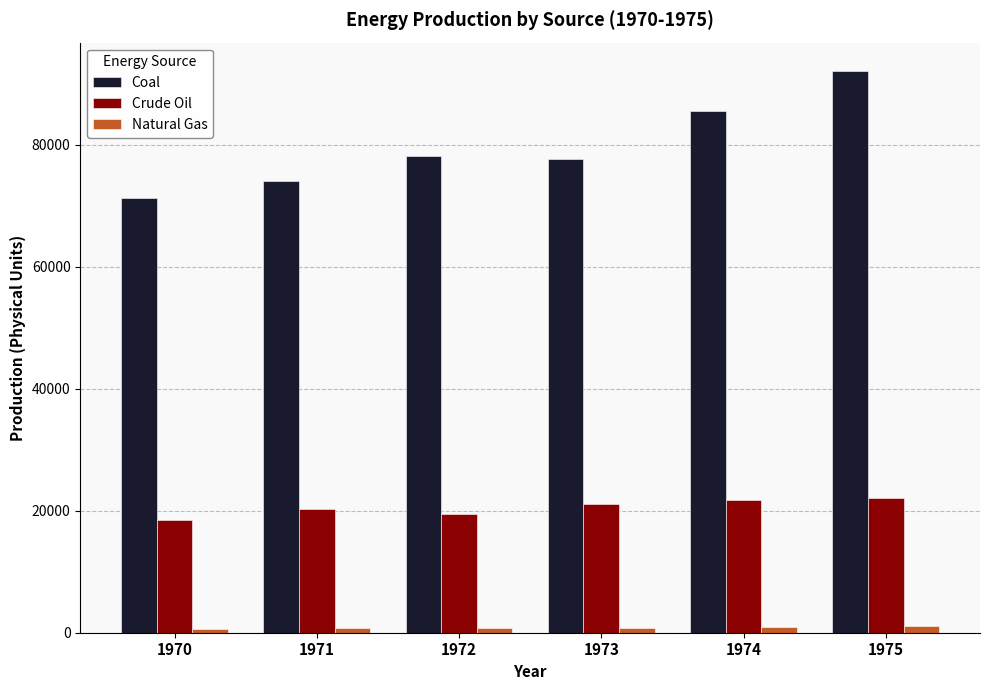

Is it true that Coal equals 101805 at 1970?

False